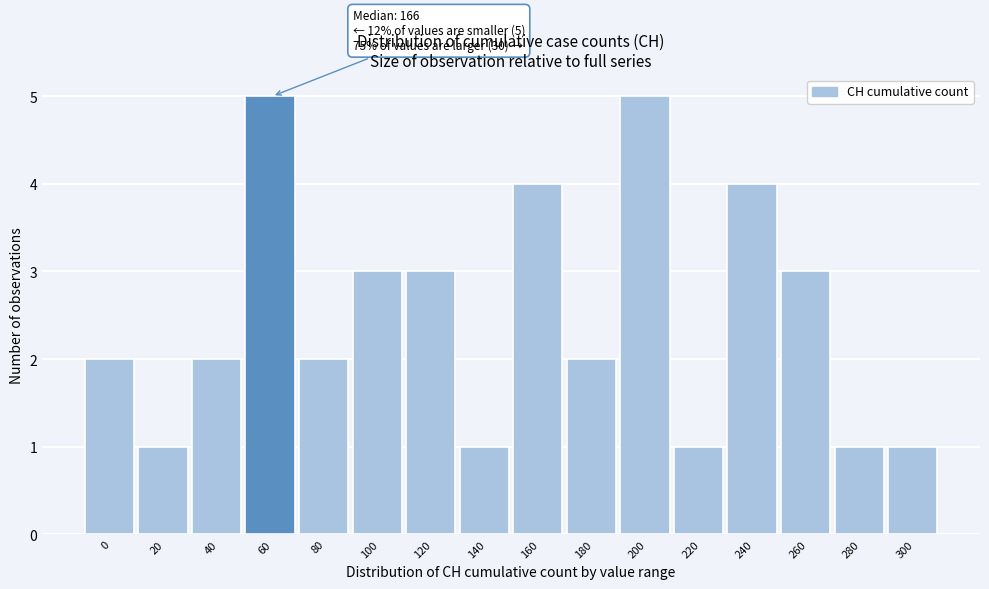

Reading left to right, extract all data points from this chart.

0=2	20=1	40=2	60=5	80=2	100=3	120=3	140=1	160=4	180=2	200=5	220=1	240=4	260=3	280=1	300=1